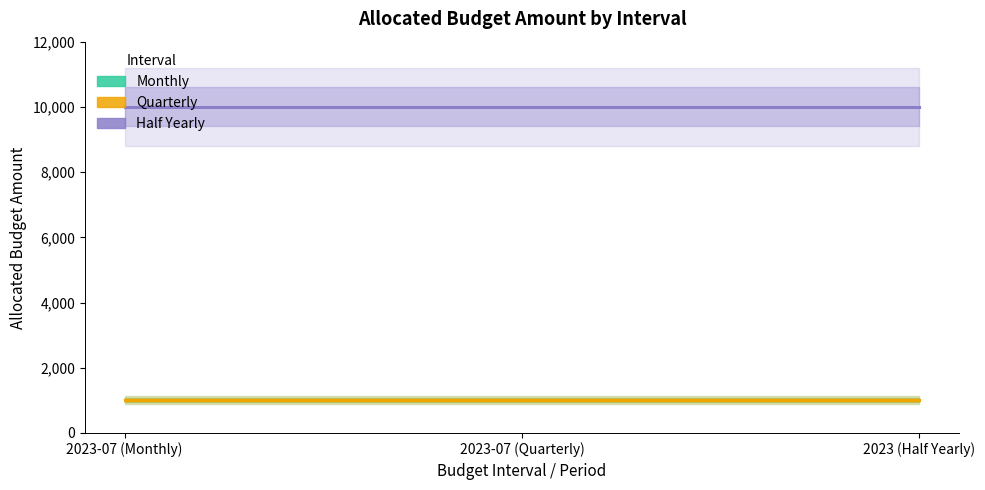

Rank the series at 2023-07 (Monthly) from lowest to highest value.

Monthly, Quarterly, Half Yearly